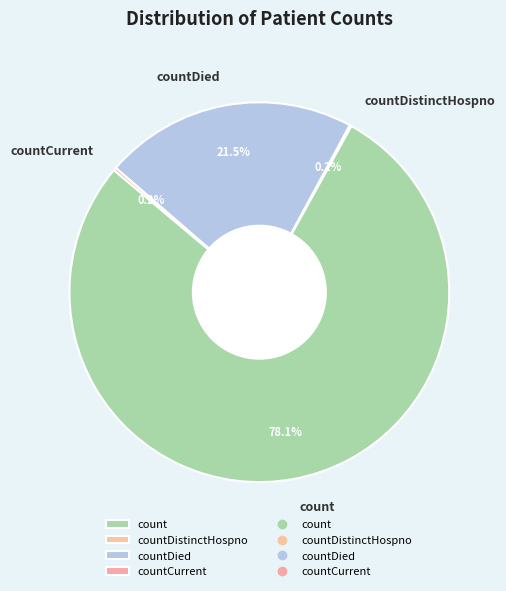

What portion of the pie excludes countDied?

78.5%